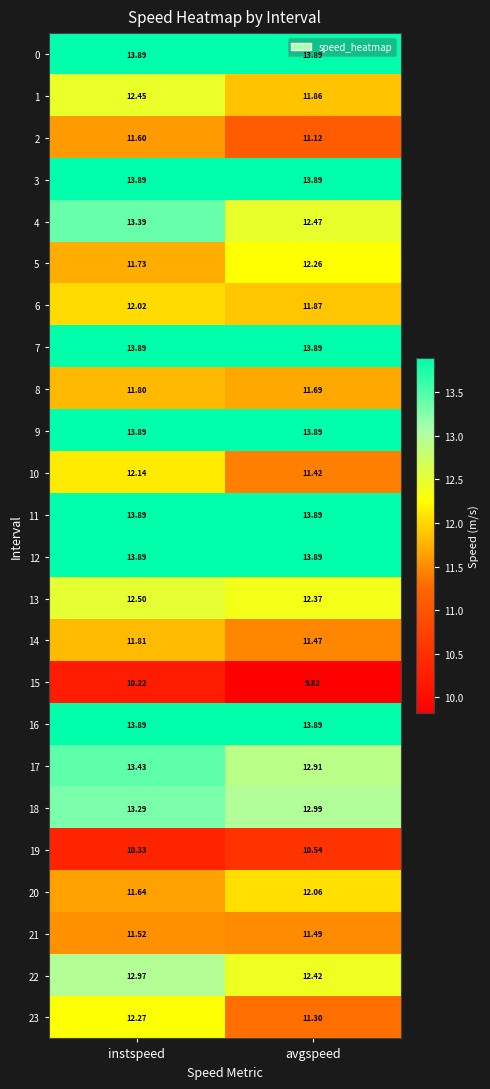

At how many categories does at least one series exceed 13?

2